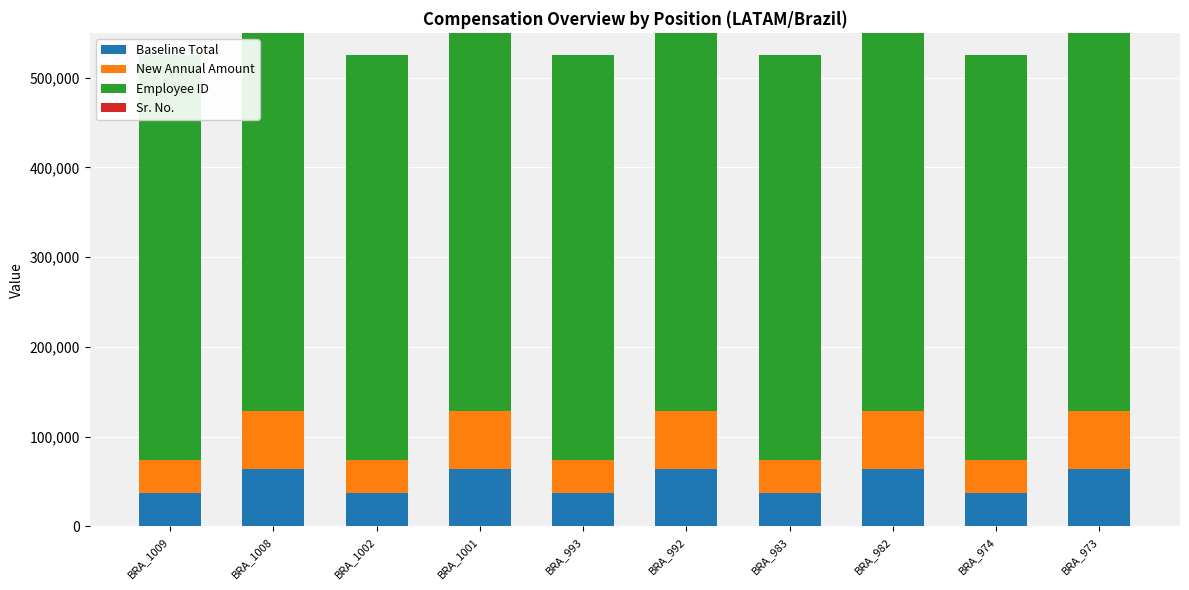

What is the difference between the Sr. No. values at BRA_974 and BRA_973?

1